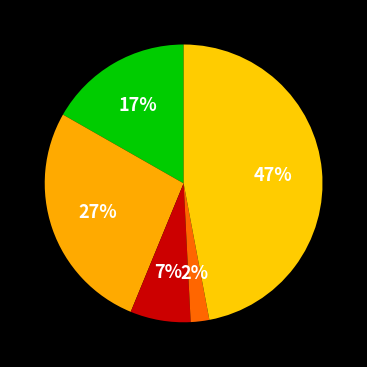

Count the number of slices in the pie.

5